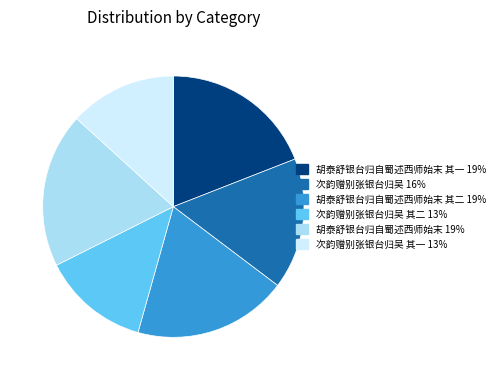

Is there a majority slice in this chart?

No